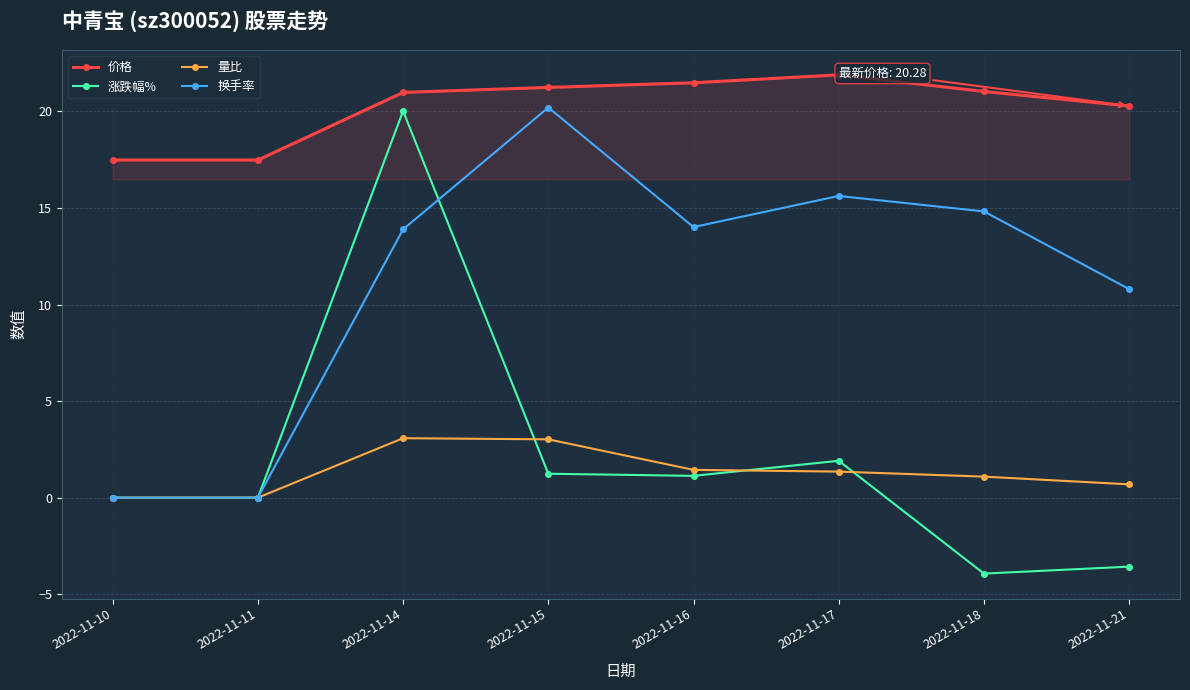

Read the 涨跌幅% value at 2022-11-18.

-3.9